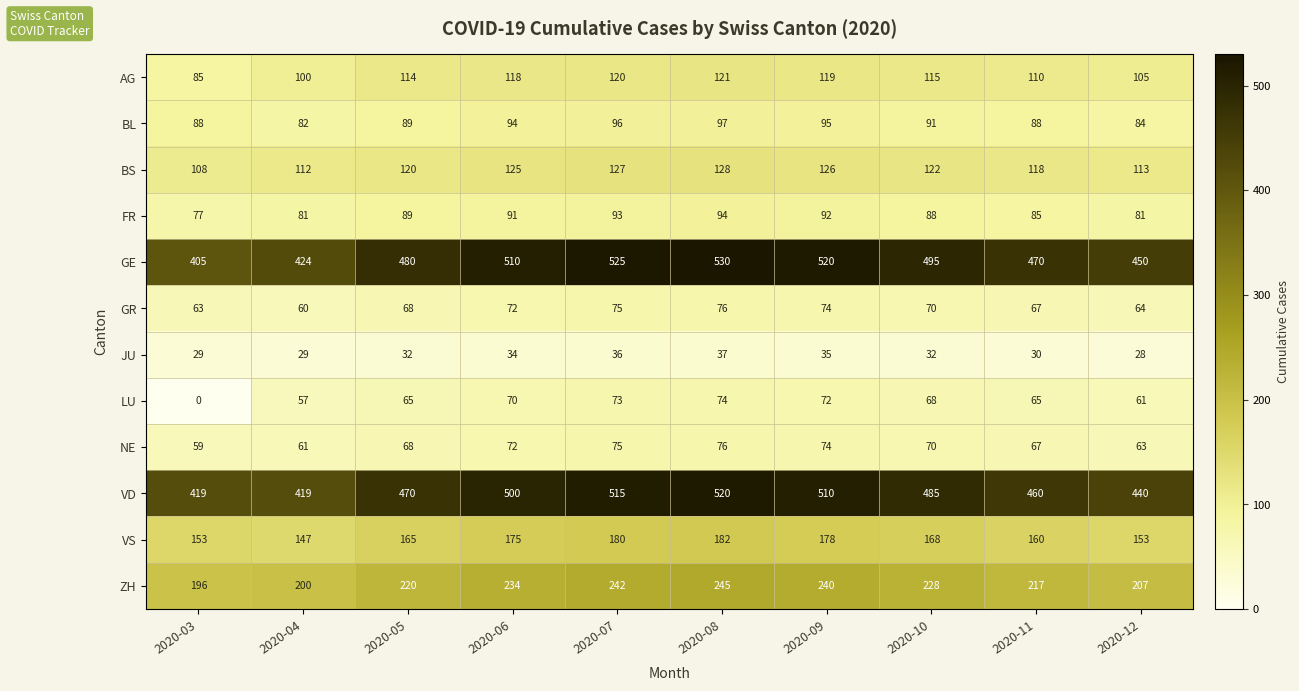

Rank the categories by NE value from lowest to highest.

2020-03, 2020-04, 2020-12, 2020-11, 2020-05, 2020-10, 2020-06, 2020-09, 2020-07, 2020-08